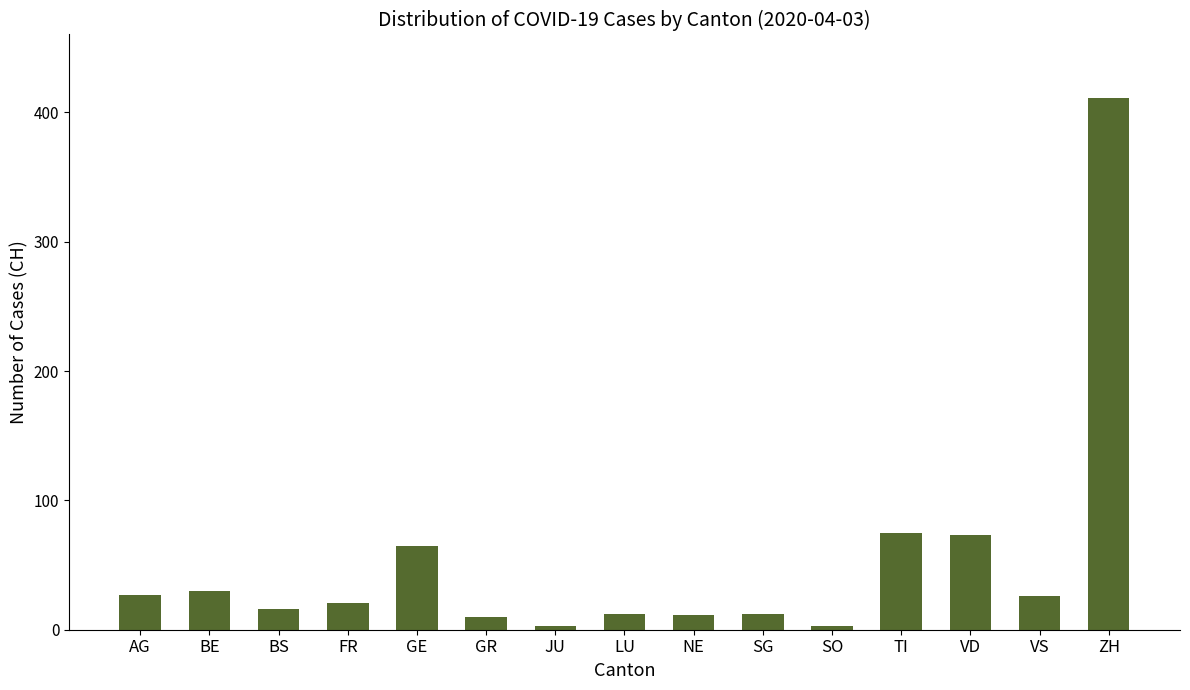

Which label corresponds to the largest value in the chart?

ZH